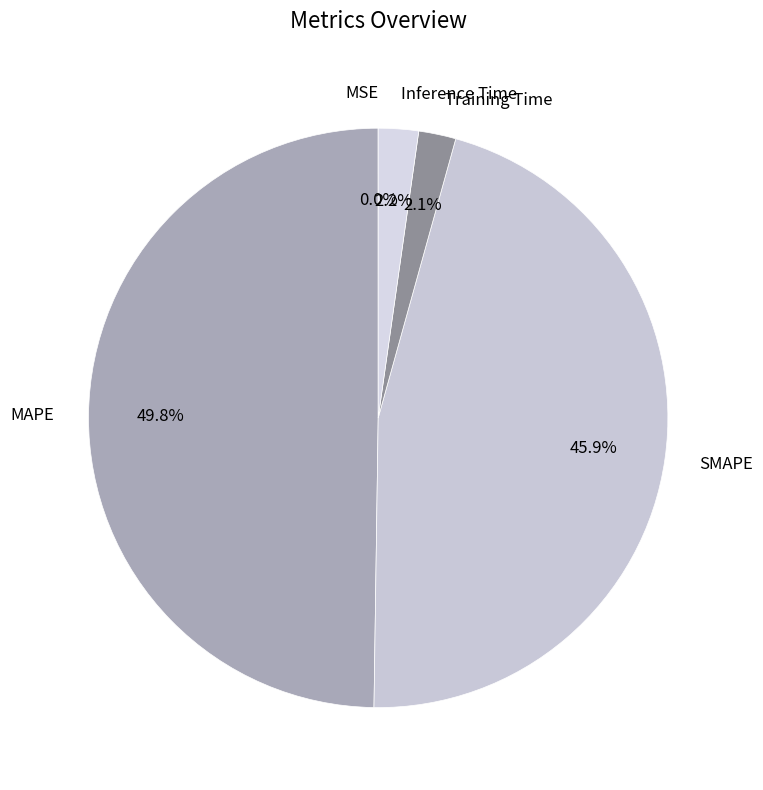

What percentage is the MAPE slice, to the nearest percent?

50%